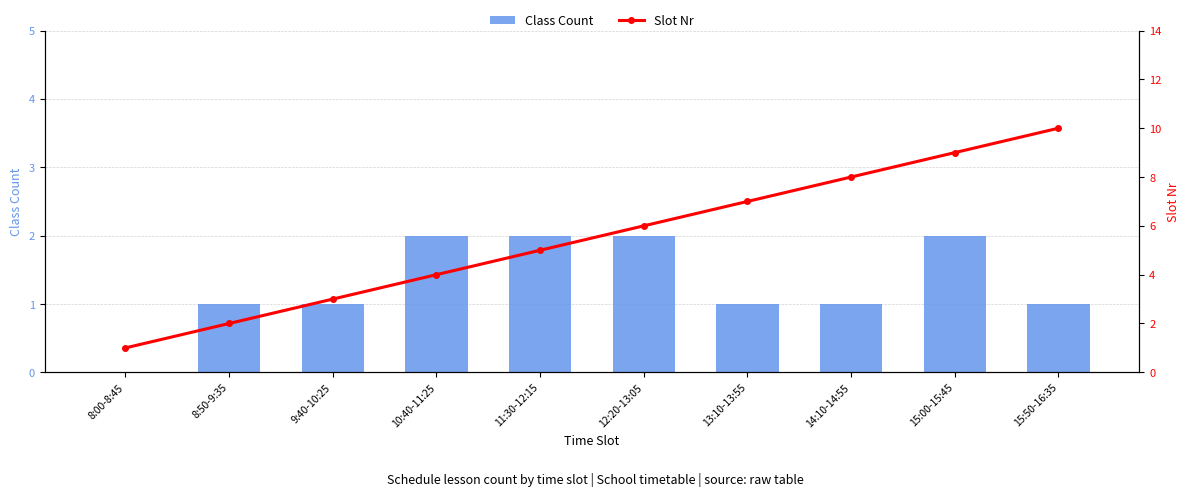

Where is Class Count nearest to the value 1?

8:50-9:35